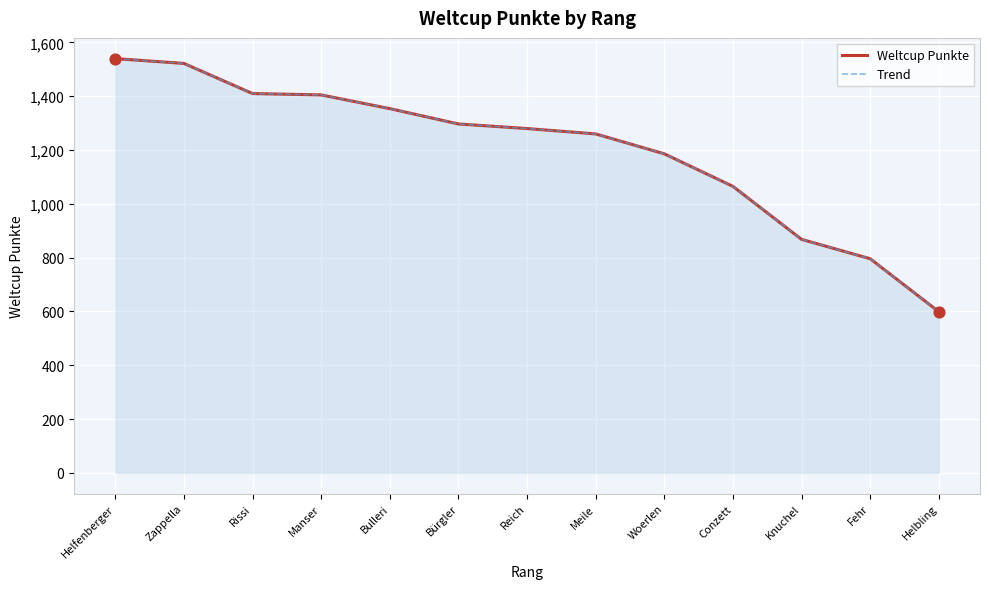

Which series has the largest total across all categories?

Weltcup Punkte